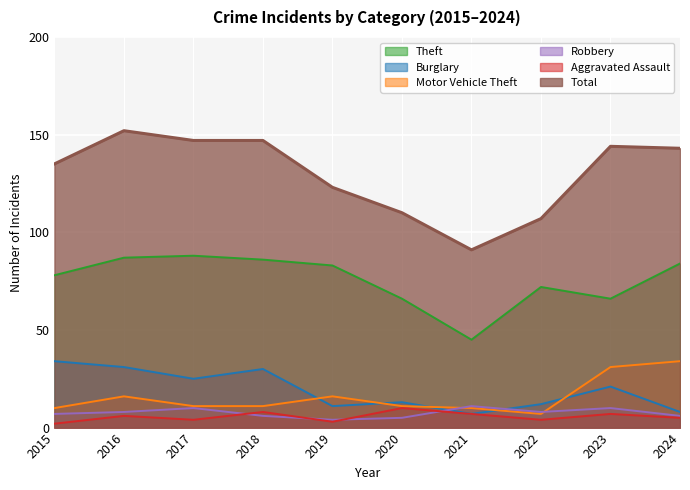

Where is the first local maximum for Aggravated Assault?

2016